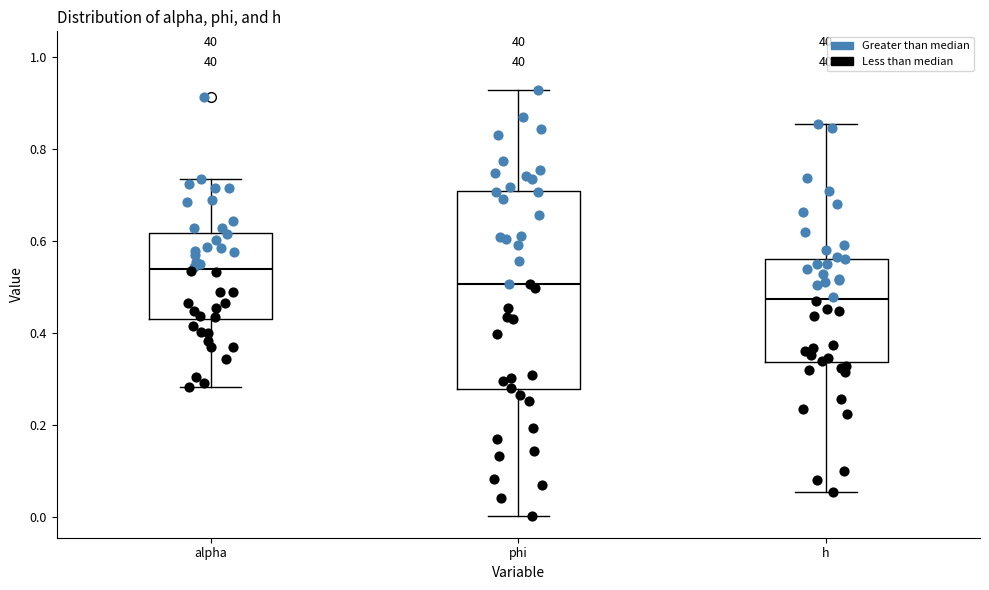

Which box is the tallest, from its lower edge to its upper edge?

phi